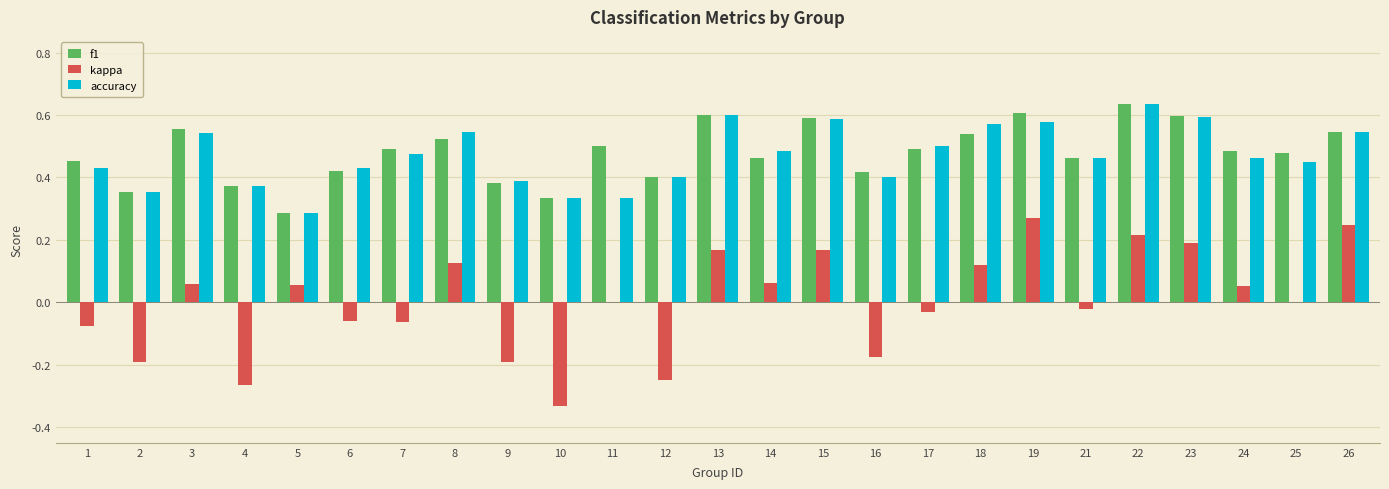

Is it true that accuracy equals 0.1 at 5?

False